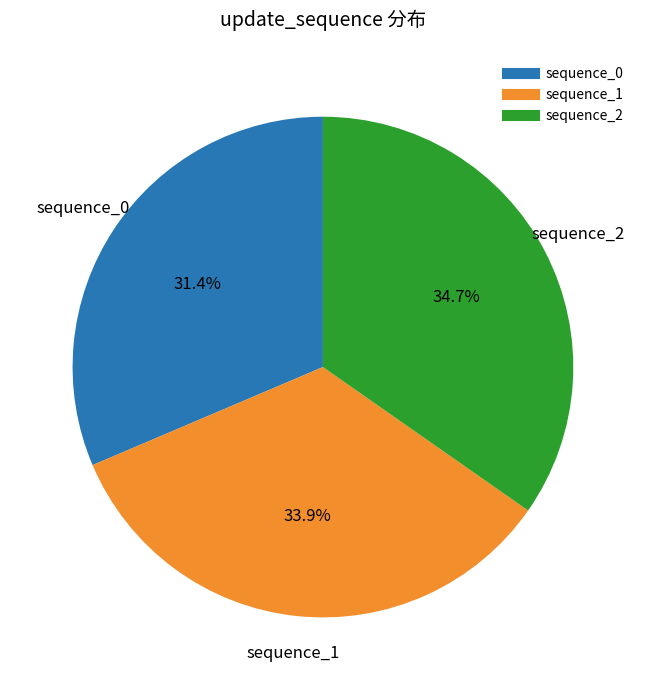

Is there any slice that represents more than half of the pie?

No